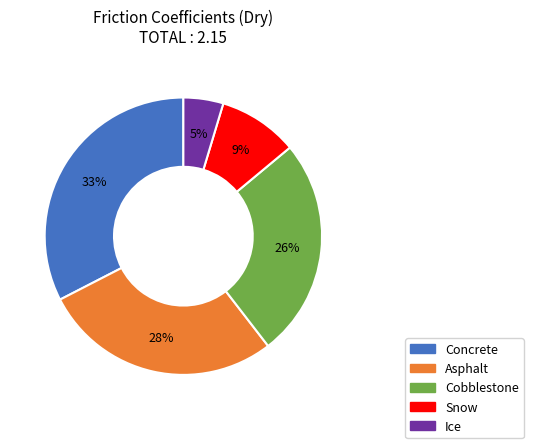

Do Snow and Concrete together represent more than half of the pie?

No